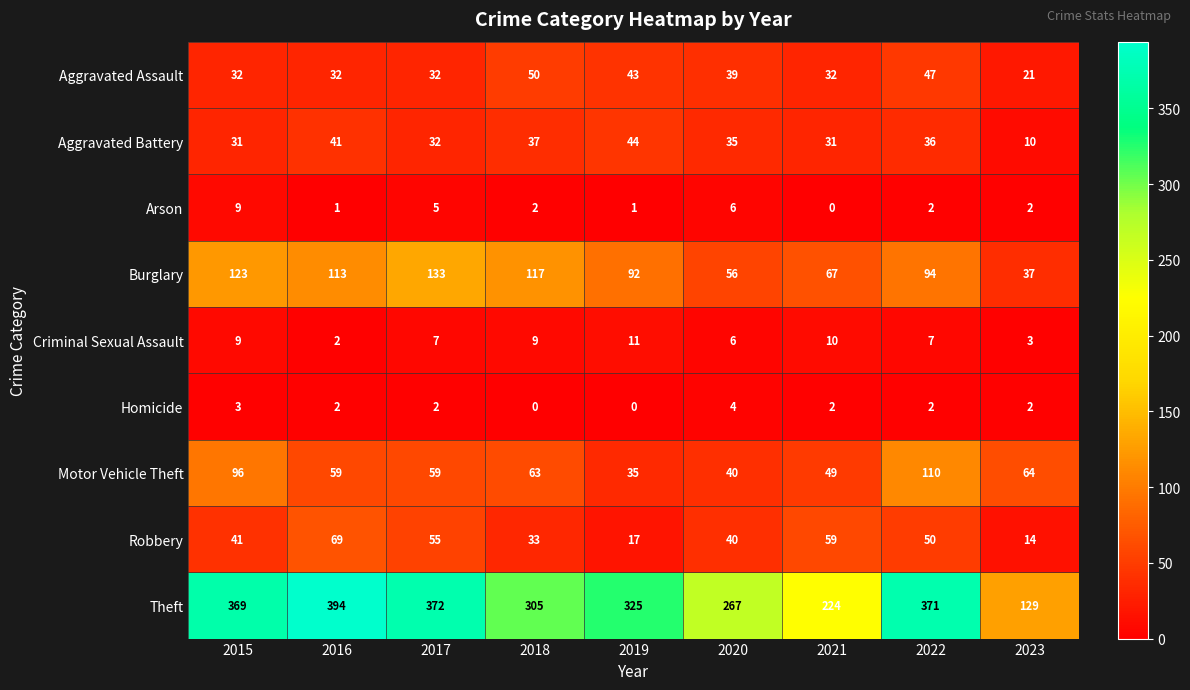

At which category is the sum across all series the highest?

2022